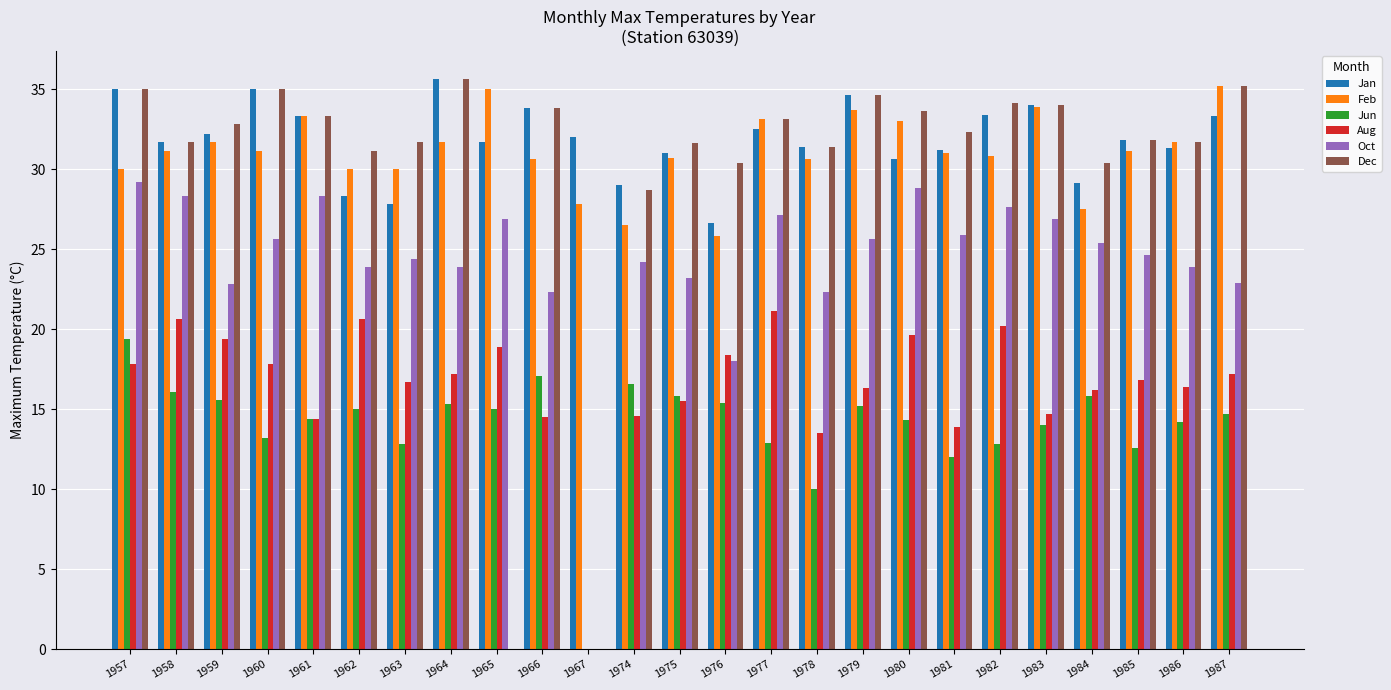

Which series has the widest spread of values?

Dec